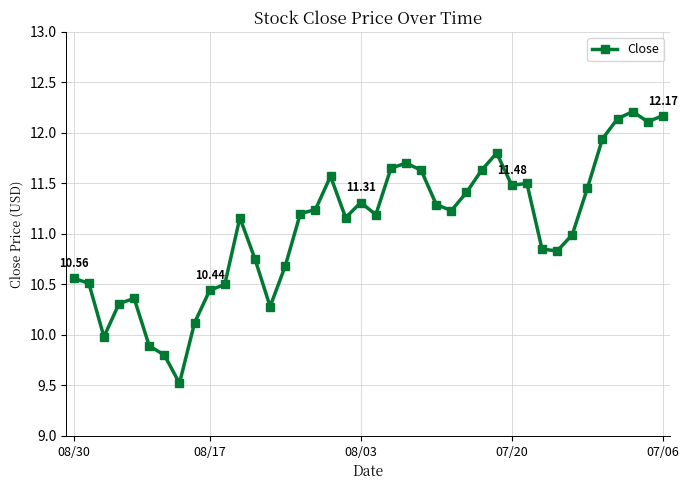

Does the chart display data point markers on the line(s)?

Yes